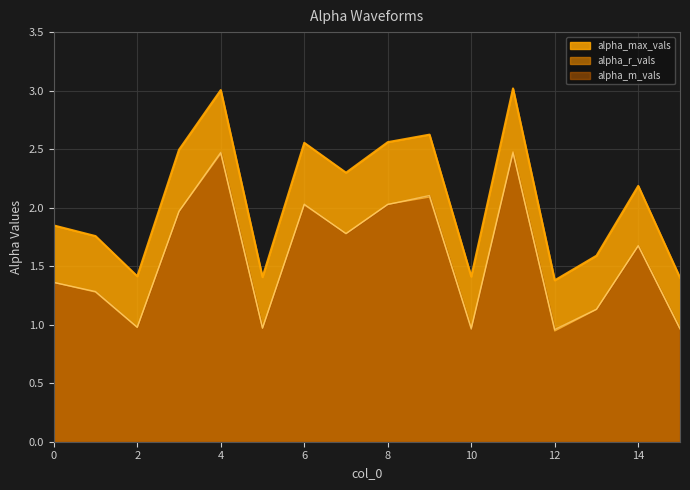

What is the approximate value of alpha_r_vals at 7?

1.8